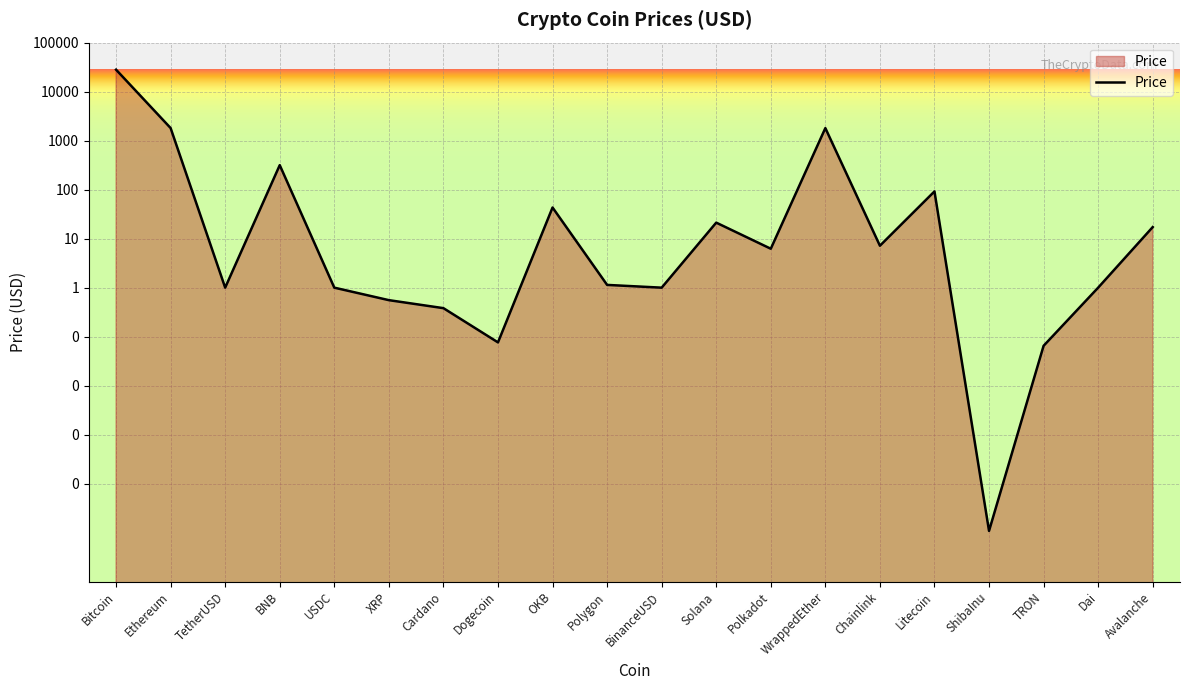

True or false: the data shows 1.1 at Polygon.

True